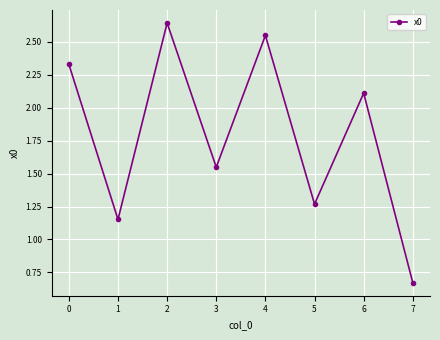

What is the difference between the second highest and second lowest values?

1.4